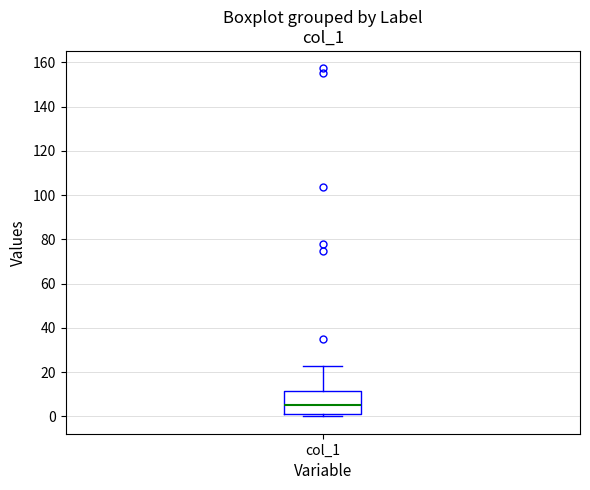

Where is the upper edge of the box for col_1 on the y-axis? The values are not printed on the chart, so give them approximately, as read against the axis.

12